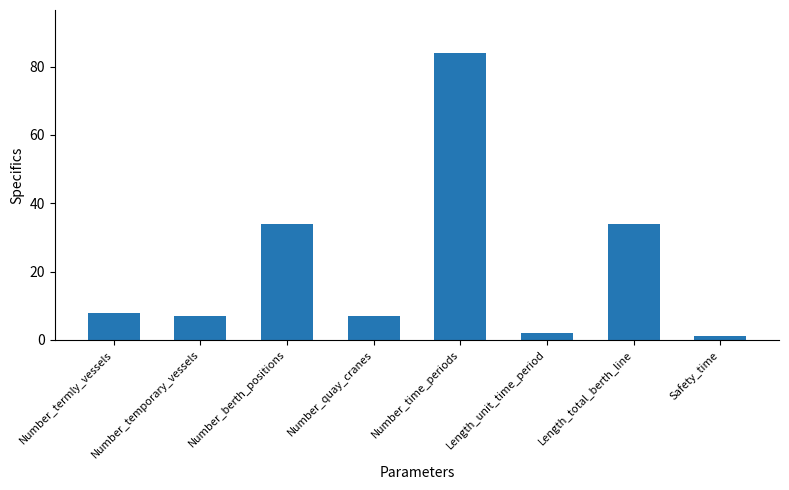

What is the maximum value shown in the chart?

84